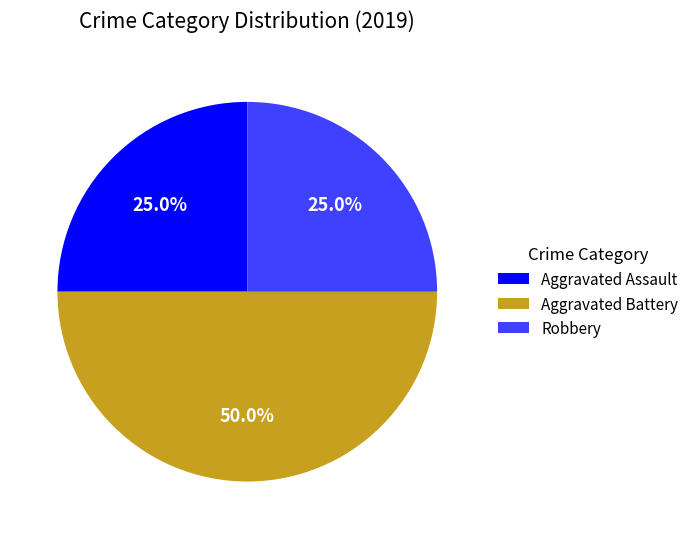

Which has a higher value, Aggravated Battery or Robbery?

Aggravated Battery